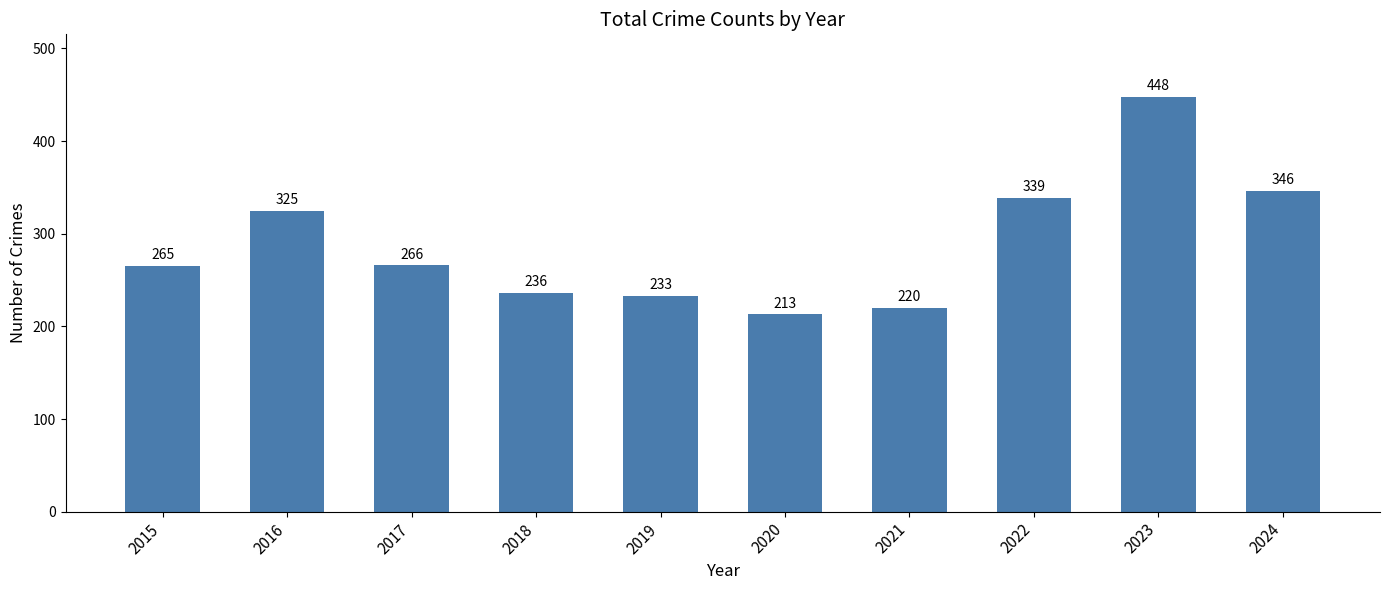

Reading left to right, transcribe all the data shown in this chart.

2015=265	2016=325	2017=266	2018=236	2019=233	2020=213	2021=220	2022=339	2023=448	2024=346